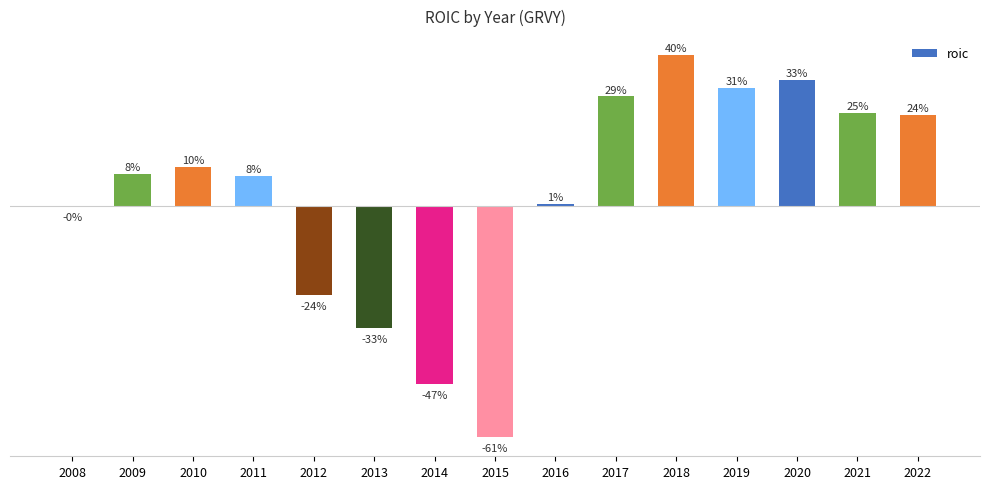

How many data points are above 8?

8